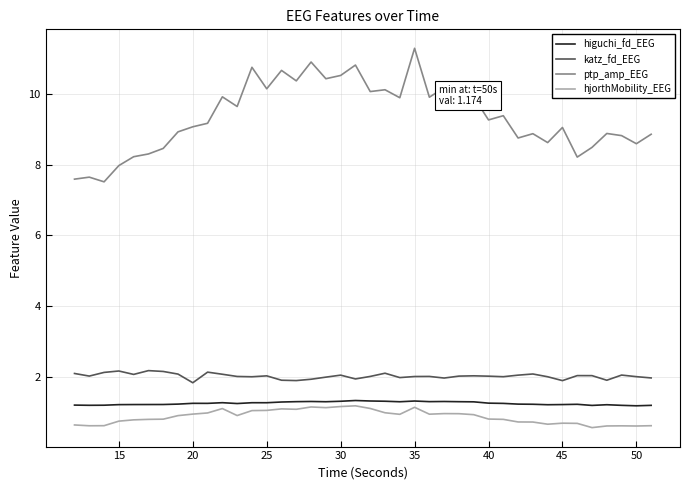

What is the smallest value displayed?

0.6